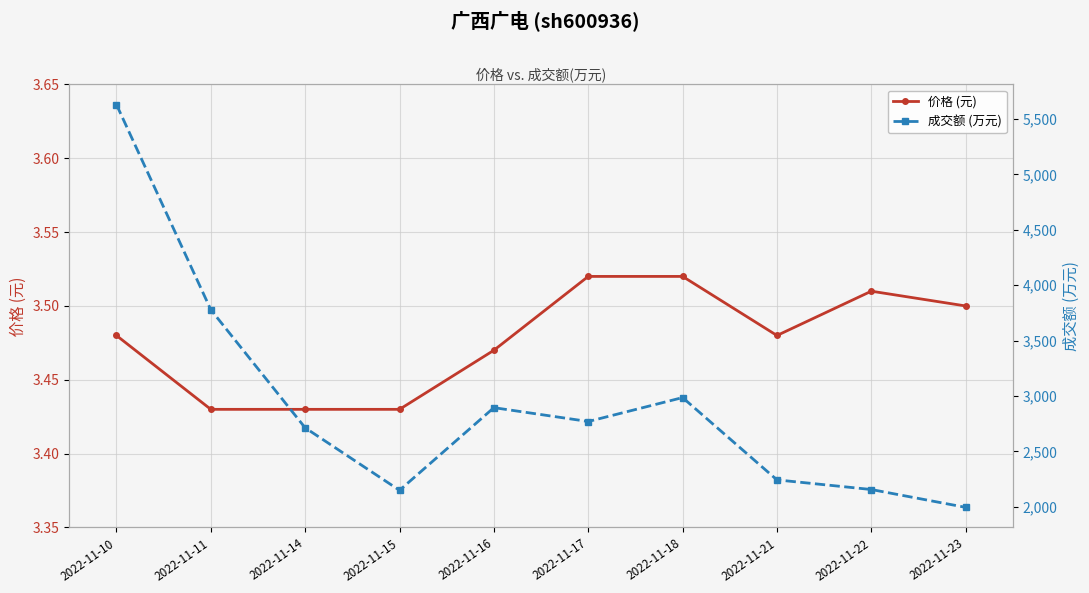

Does the chart display data point markers on the line(s)?

Yes